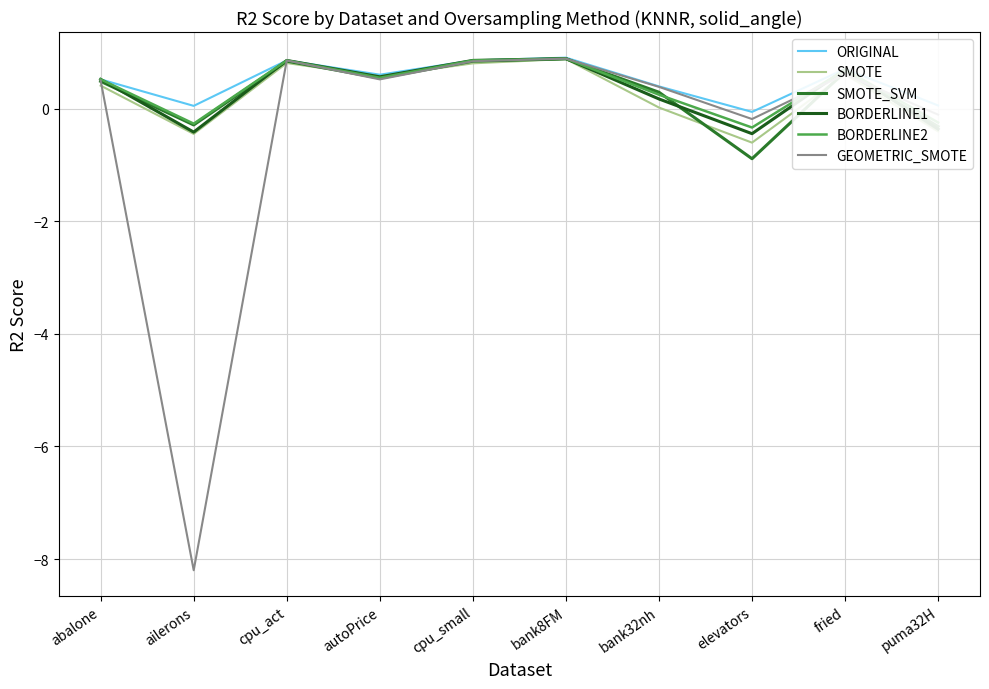

True or false: BORDERLINE2 and SMOTE intersect in this chart.

True